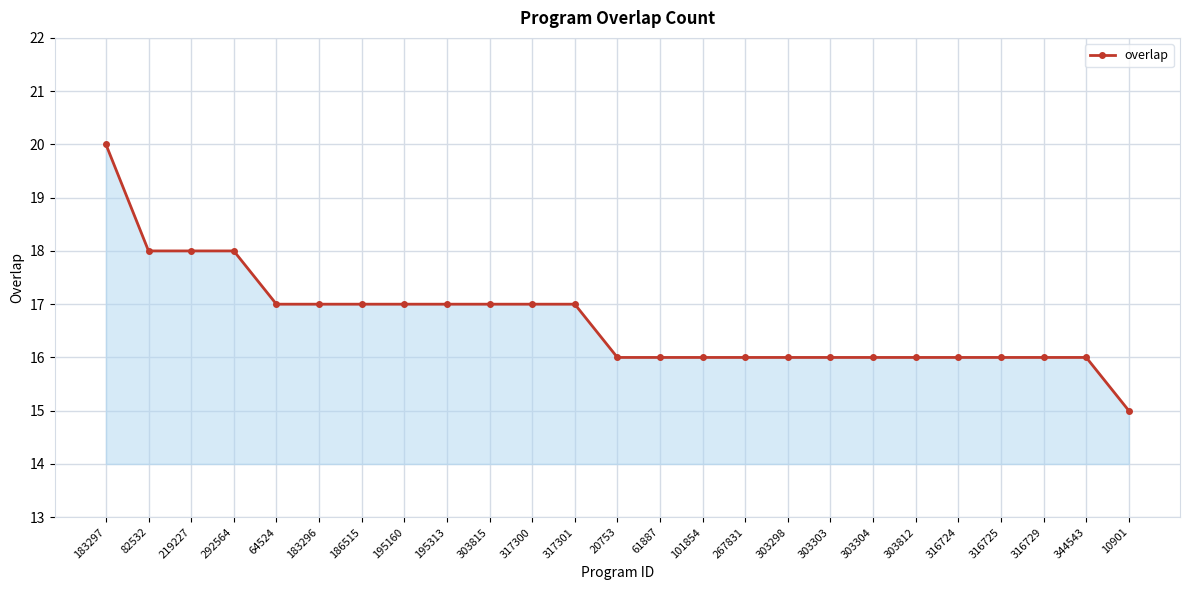

Is it true that the value at 267831 is 3?

False